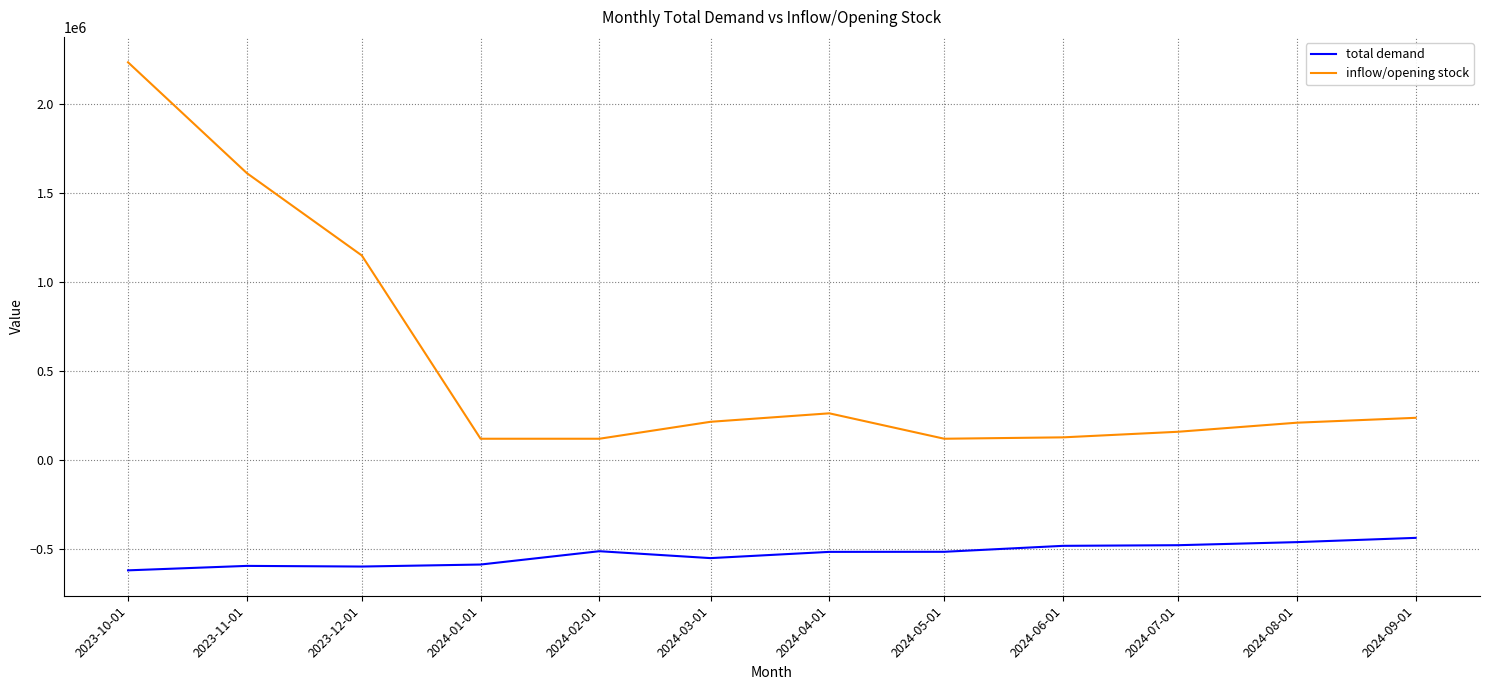

What is the smallest value displayed?

-620553.9